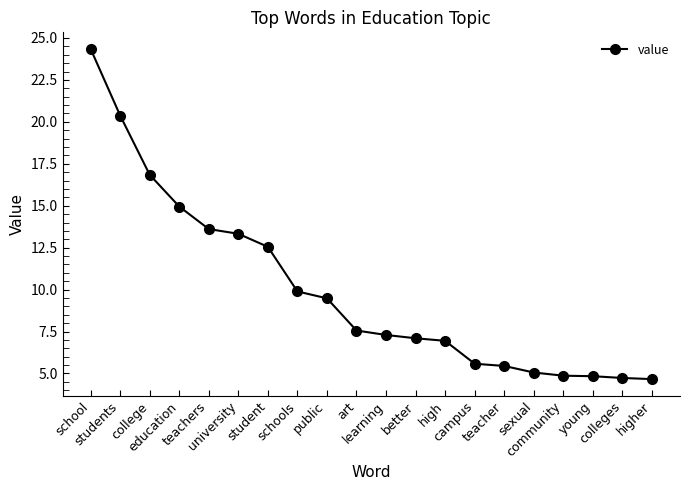

What is the maximum value shown in the chart?

24.4